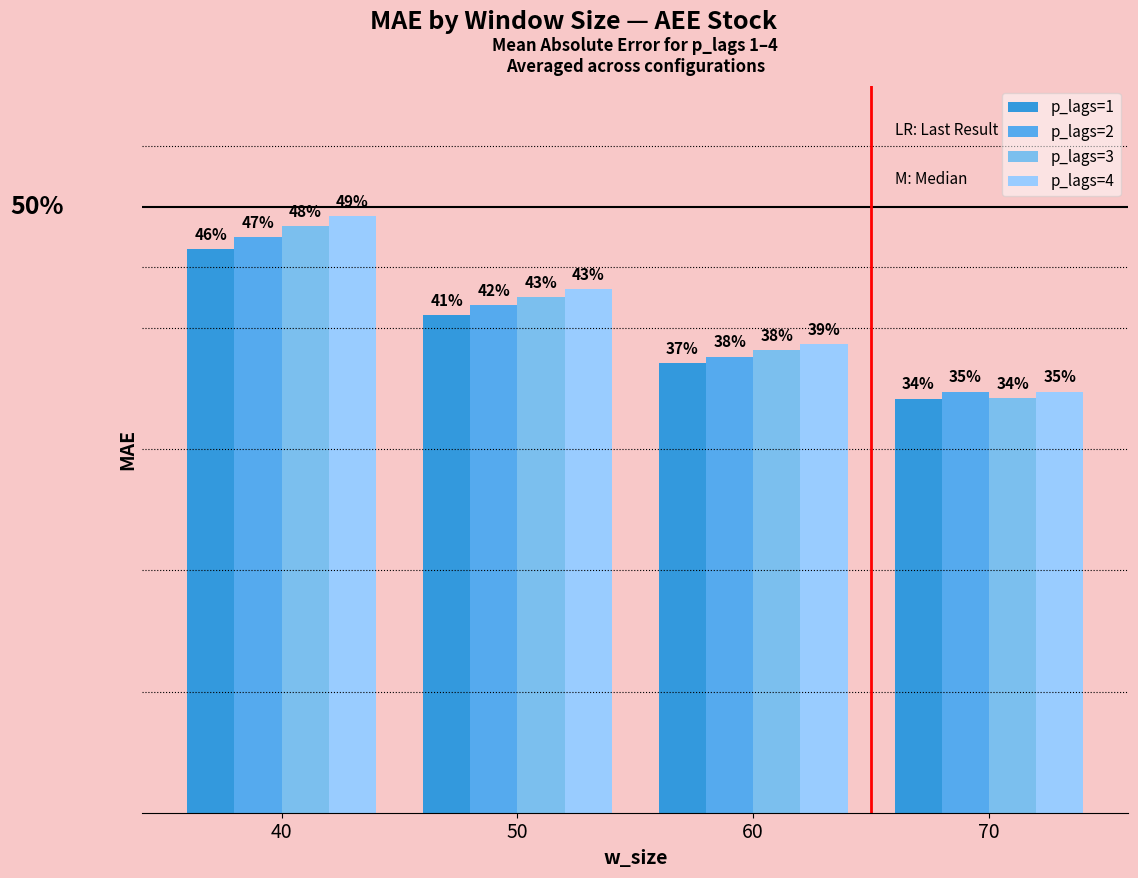

Reading right to left, list all the values displayed in this chart.

p_lags=1: 0.3	0.4	0.4	0.5
p_lags=2: 0.3	0.4	0.4	0.5
p_lags=3: 0.3	0.4	0.4	0.5
p_lags=4: 0.3	0.4	0.4	0.5